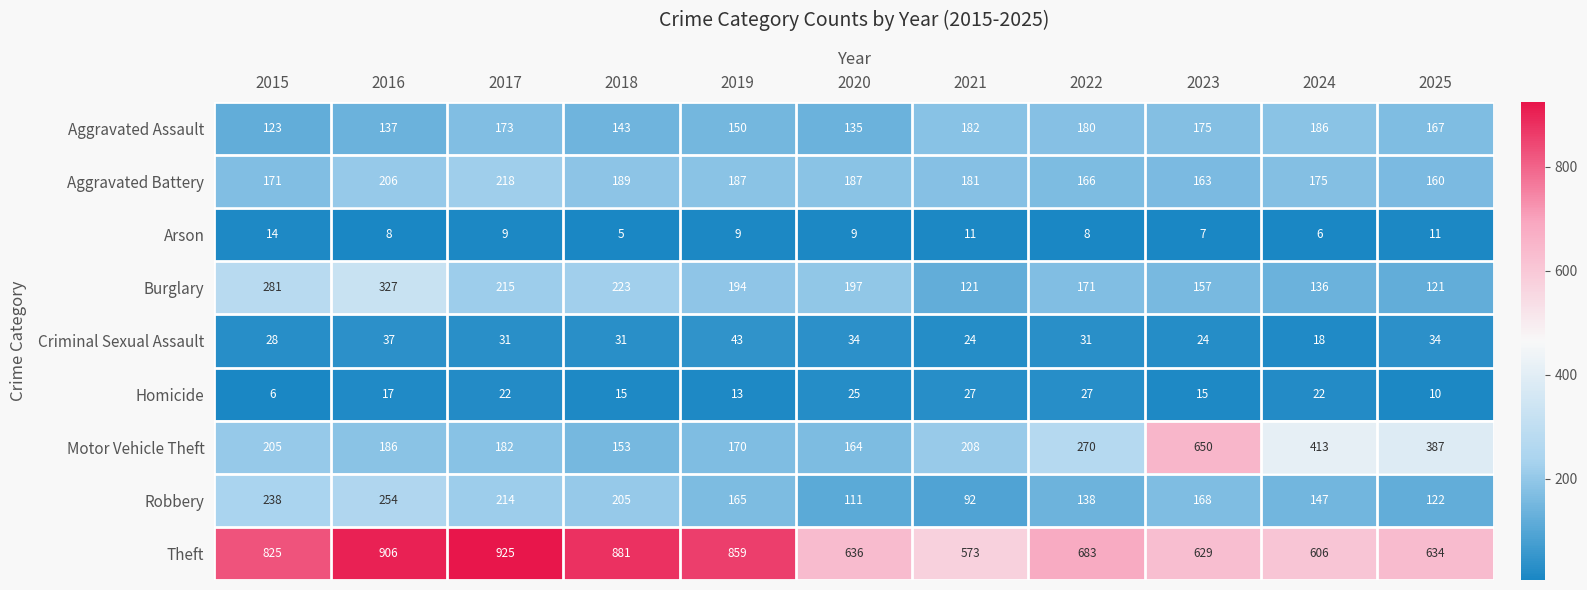

Count the number of categories in the chart.

11